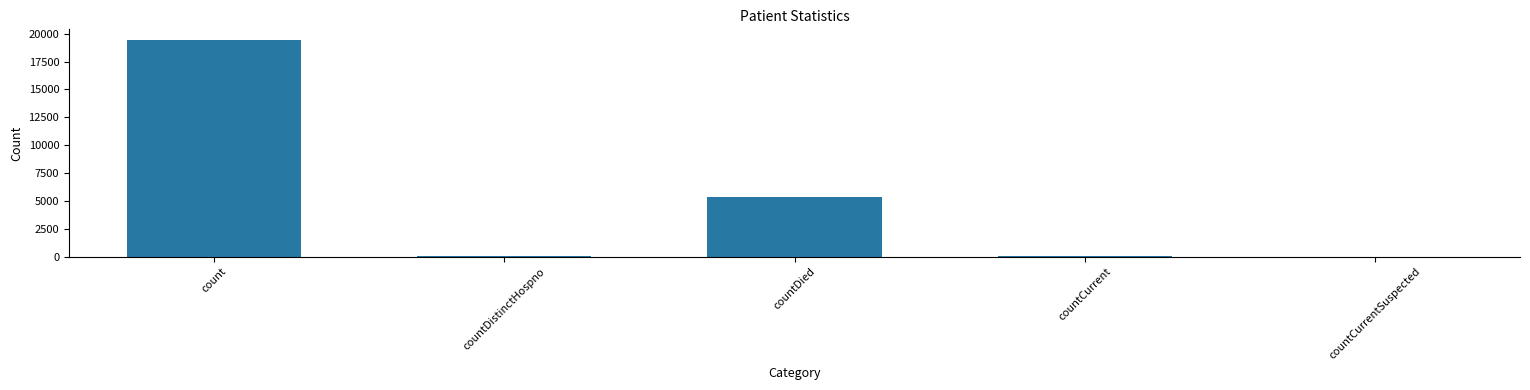

What is the maximum value shown in the chart?

19420